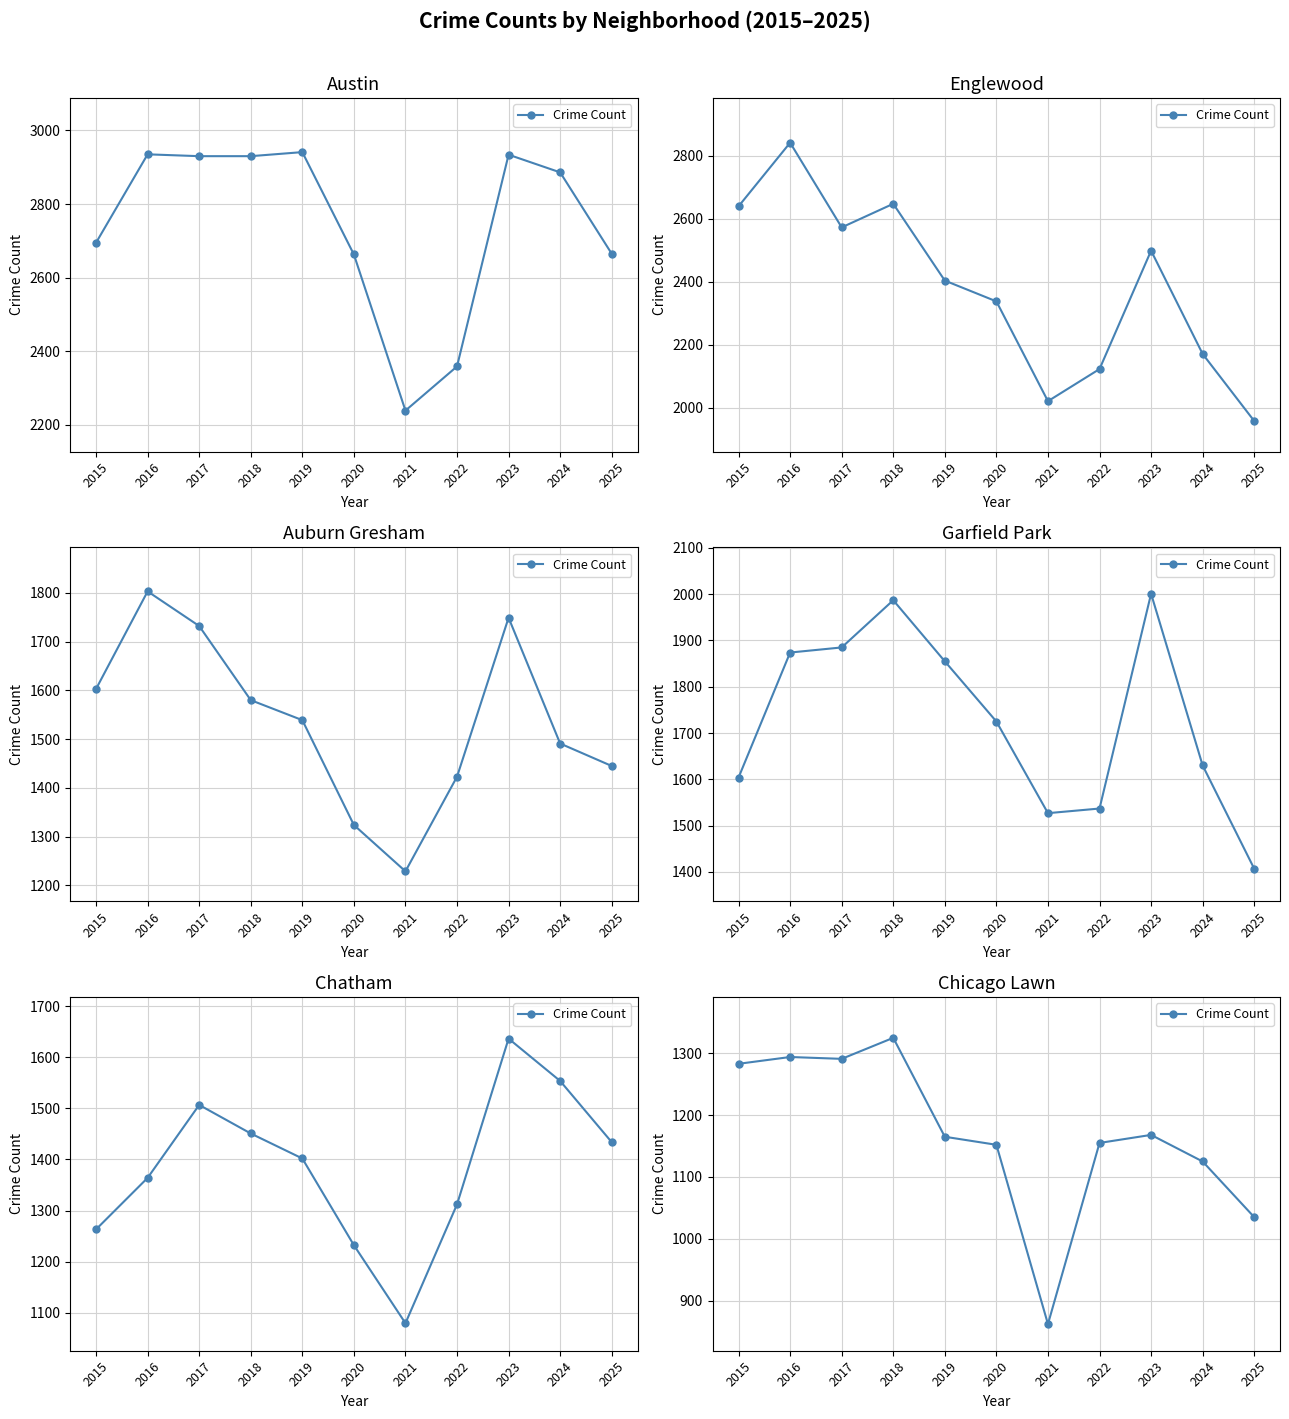

Where does the data first go above 1165?

2015